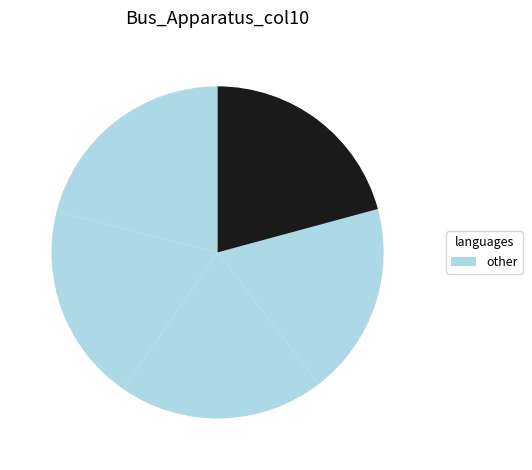

How many slices are in this pie chart?

5